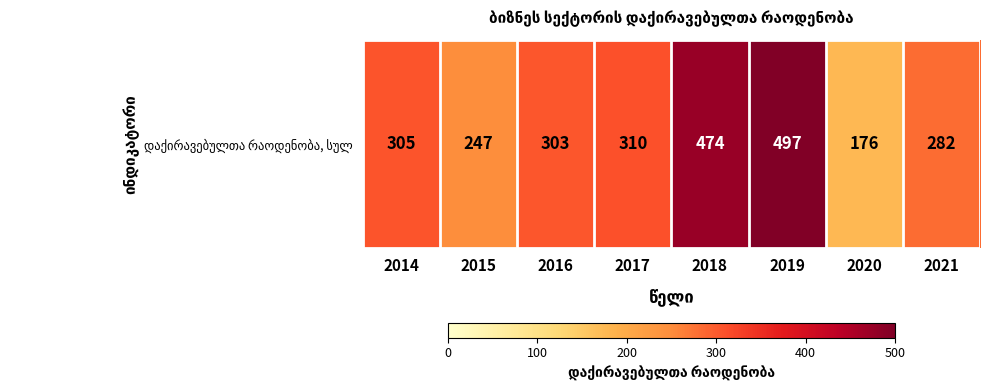

Is it true that the value at 2021 is 282?

True